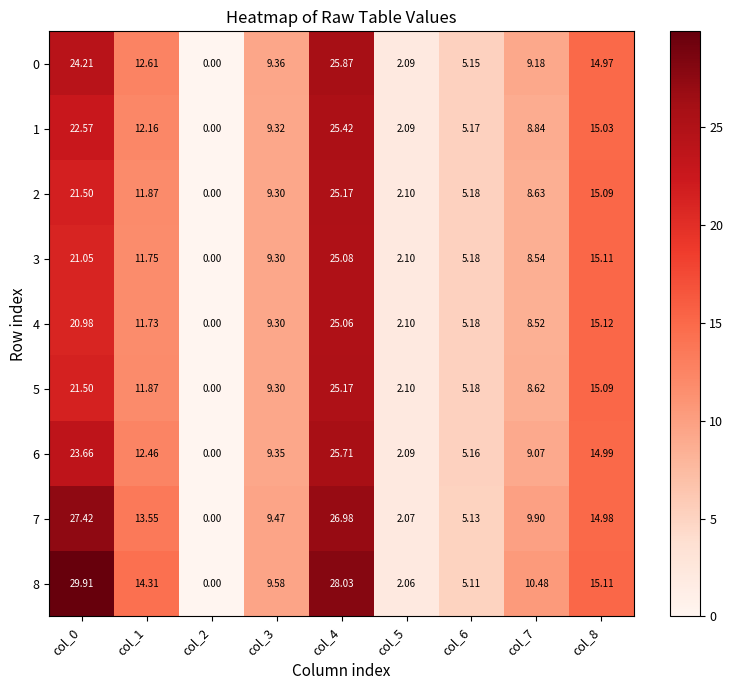

Is the value of 7 at col_6 greater than the value of 4 at col_3?

No